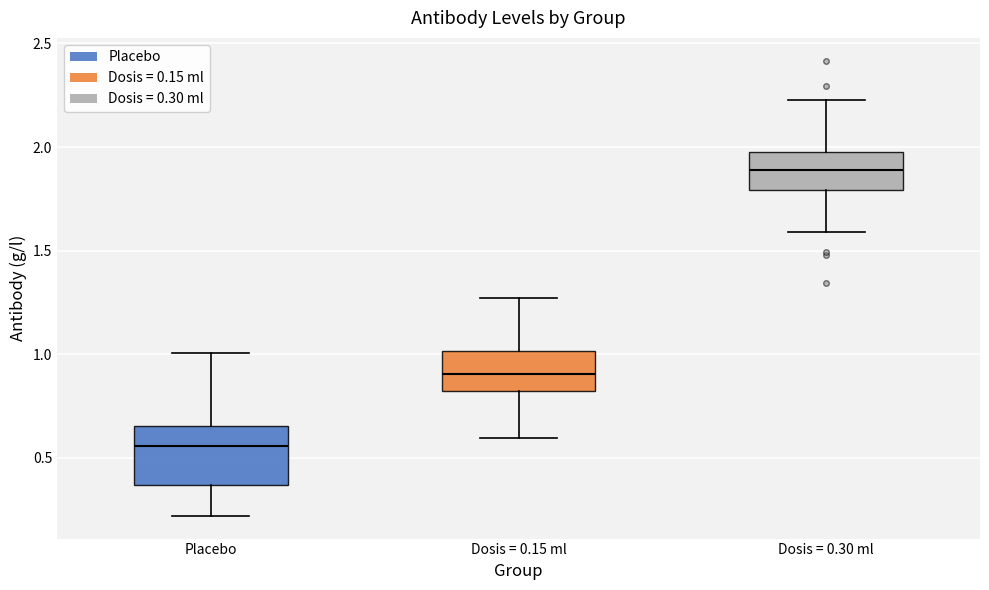

Which box's median line is the highest?

Dosis = 0.30 ml